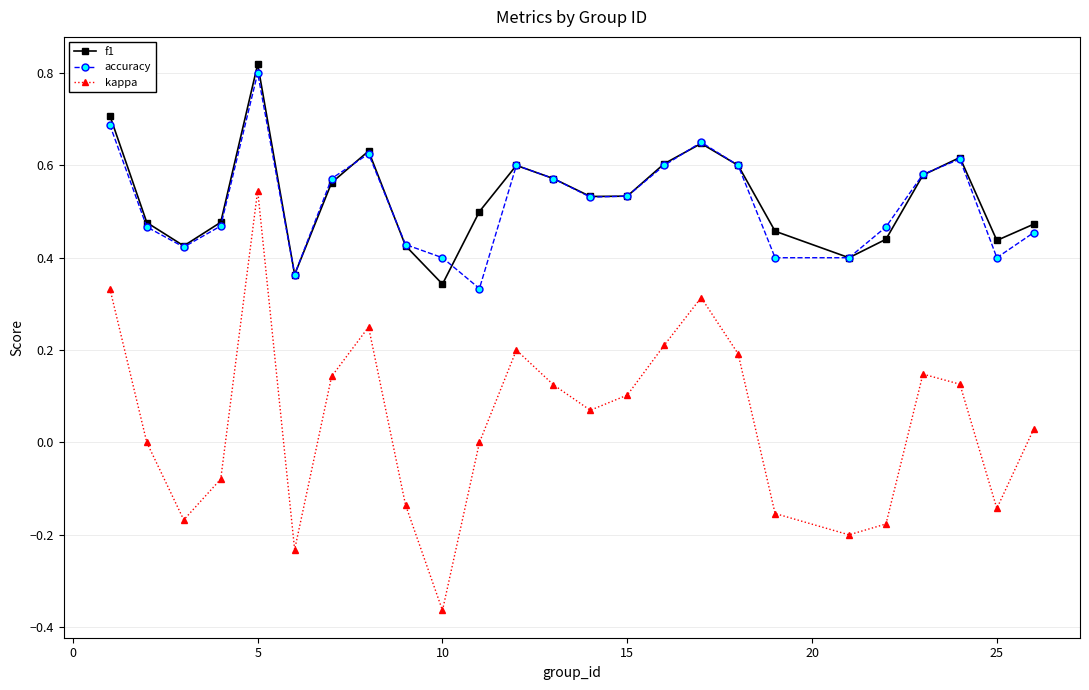

Which series has the widest spread of values?

kappa